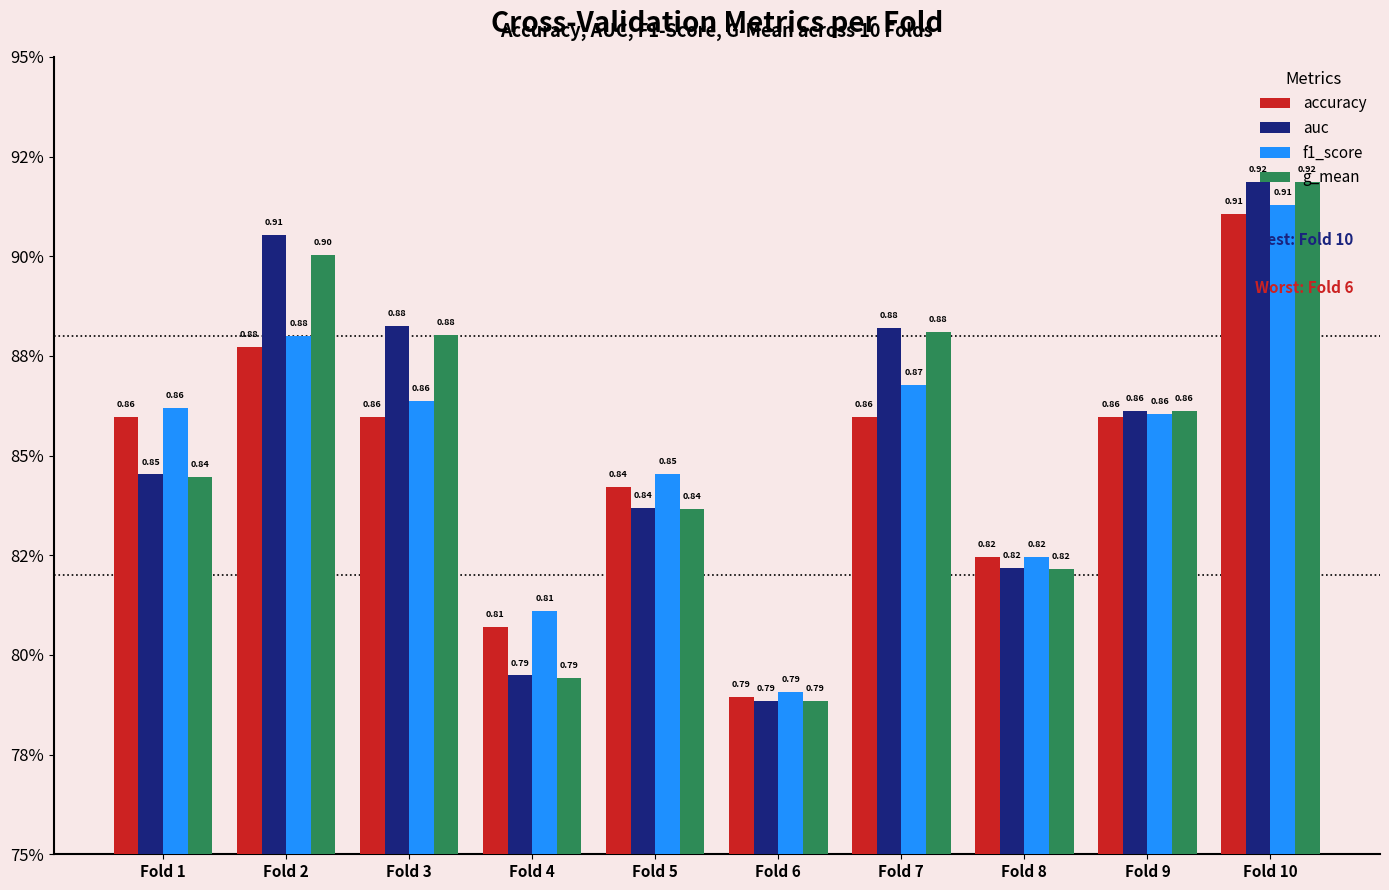

Count the accuracy values in the range 0 to 1.

10